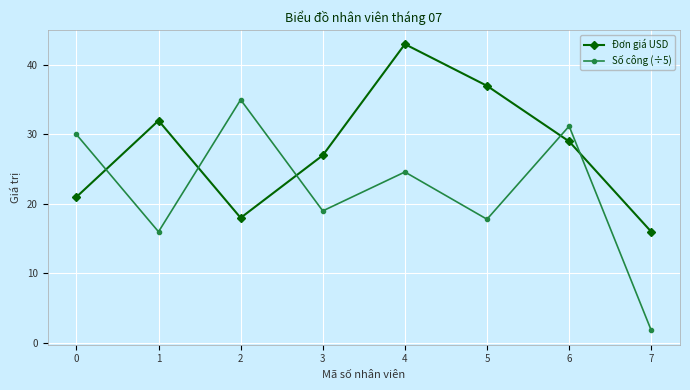

True or false: Đơn giá USD and Số công (÷5) intersect in this chart.

True